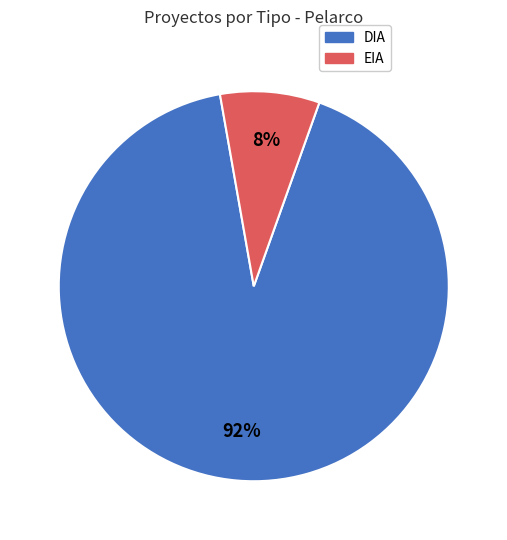

Between DIA and EIA, which is larger?

DIA